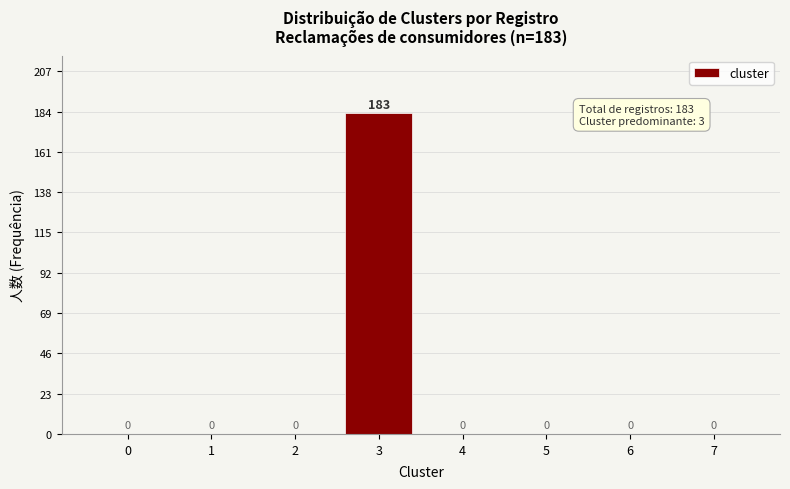

Reading left to right, transcribe all the data shown in this chart.

0=0	1=0	2=0	3=183	4=0	5=0	6=0	7=0